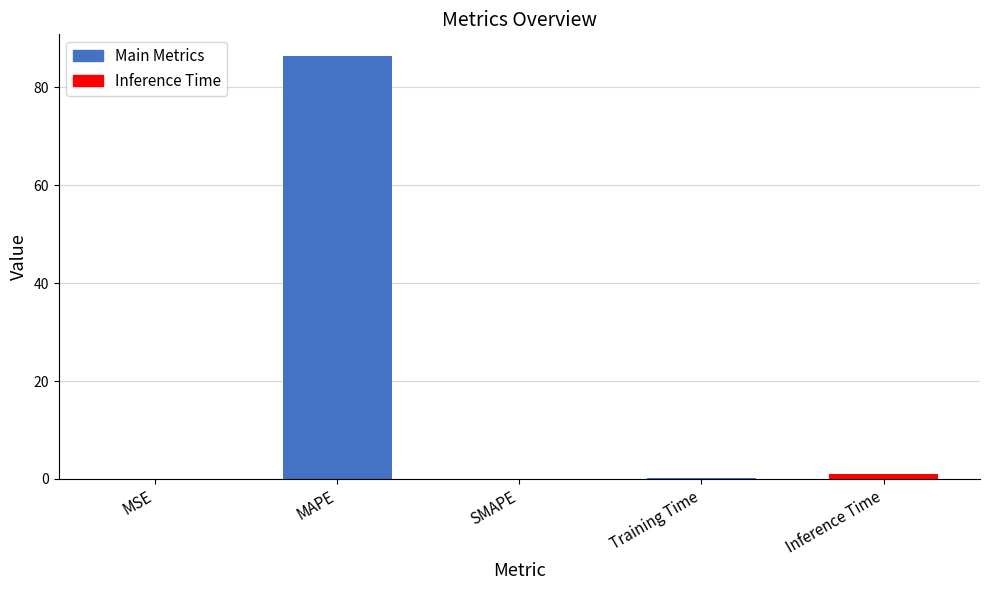

What is the average value?

17.5